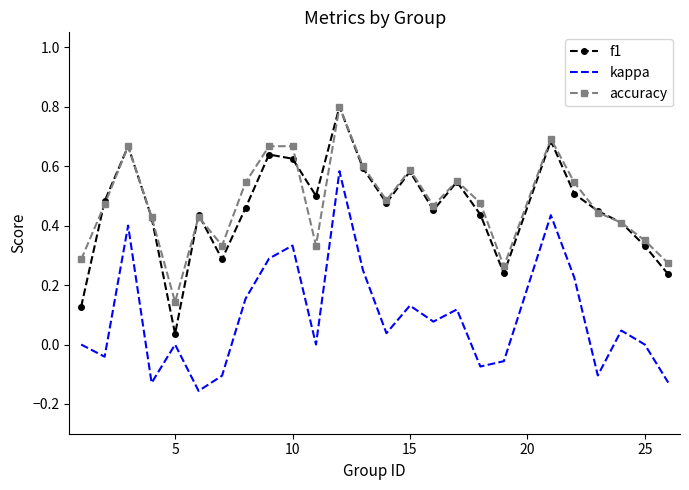

What is the maximum value for f1?

0.8